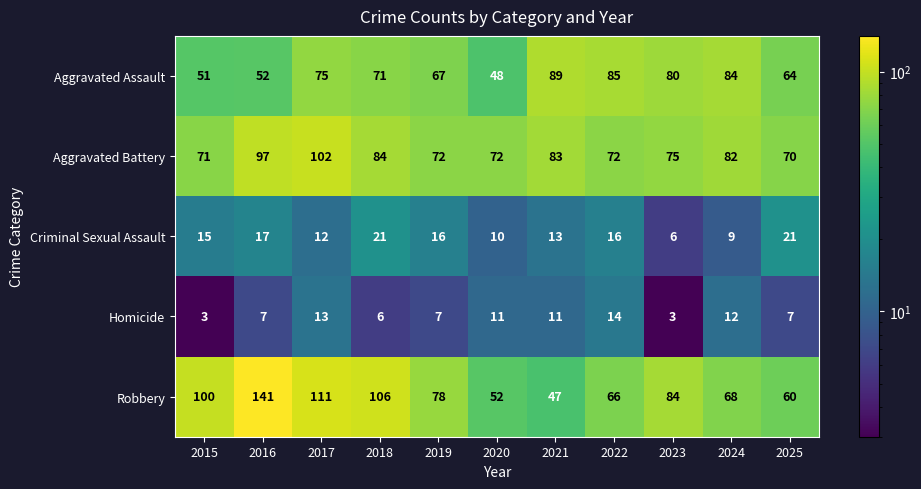

Which series changed the most between 2015 and 2019?

Robbery